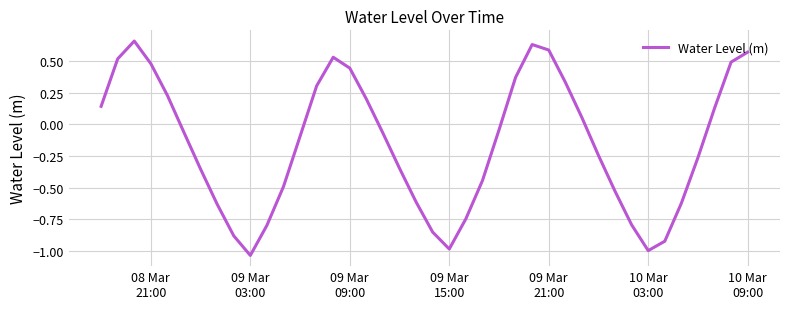

Does the chart have visible grid lines?

Yes